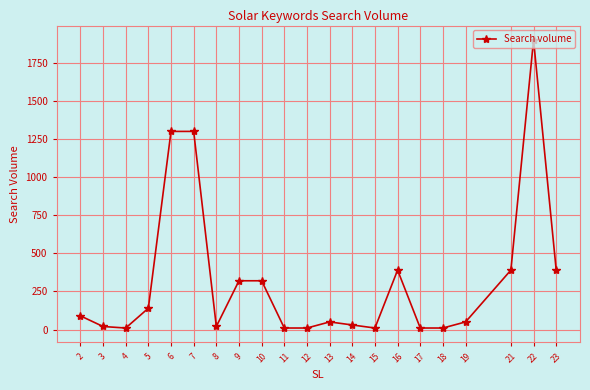

What is the greatest value displayed?

1900